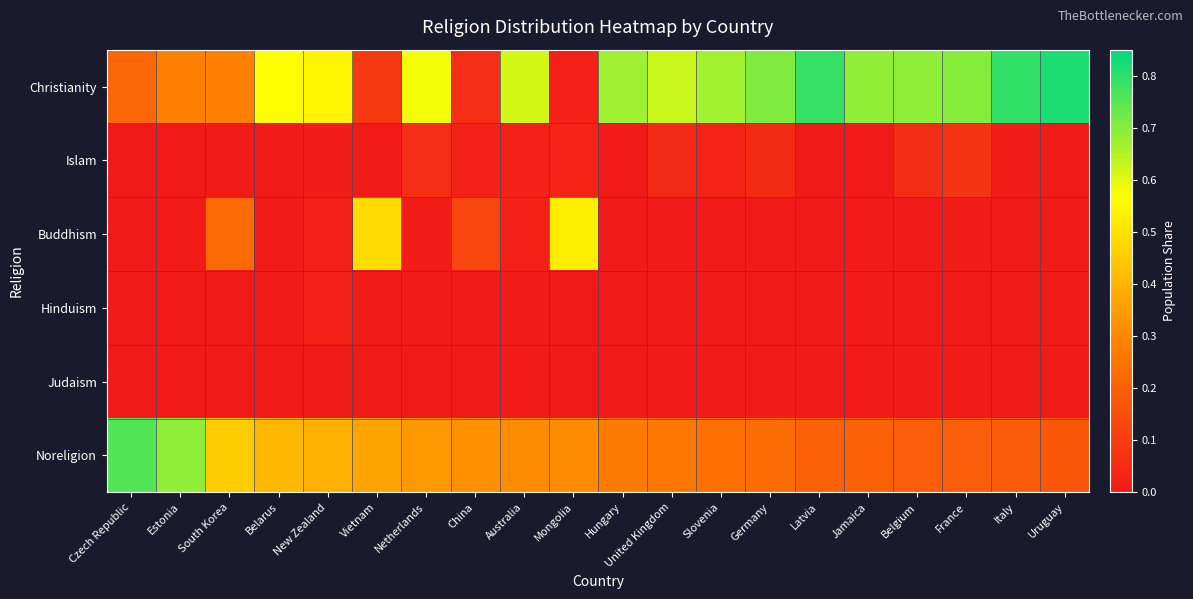

List the series in order of their peak value, highest first.

Christianity, Noreligion, Buddhism, Islam, Hinduism, Judaism